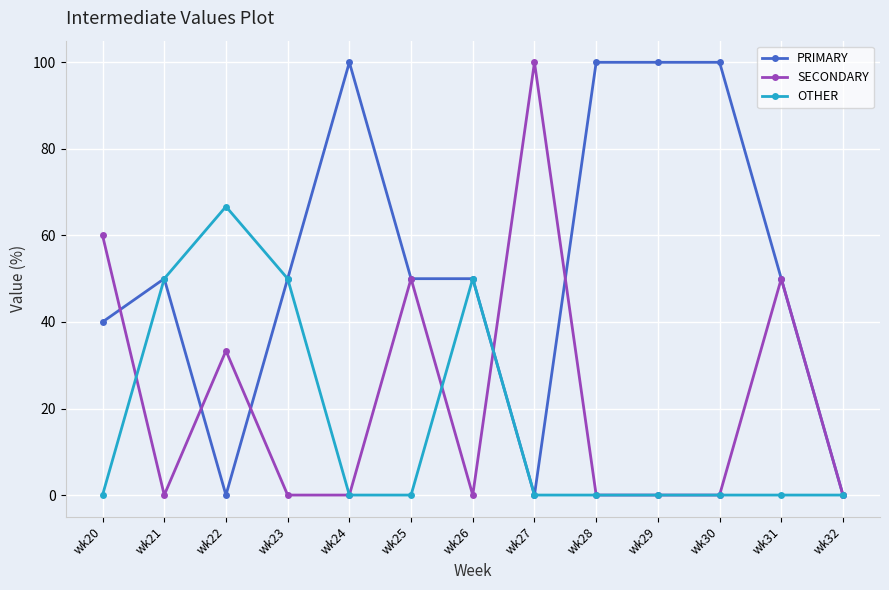

Reading right to left, extract all data points from this chart.

PRIMARY: 0.0	50.0	100.0	100.0	100.0	0.0	50.0	50.0	100.0	50.0	0.0	50.0	40.0
SECONDARY: 0.0	50.0	0.0	0.0	0.0	100.0	0.0	50.0	0.0	0.0	33.3	0.0	60.0
OTHER: 0.0	0.0	0.0	0.0	0.0	0.0	50.0	0.0	0.0	50.0	66.7	50.0	0.0